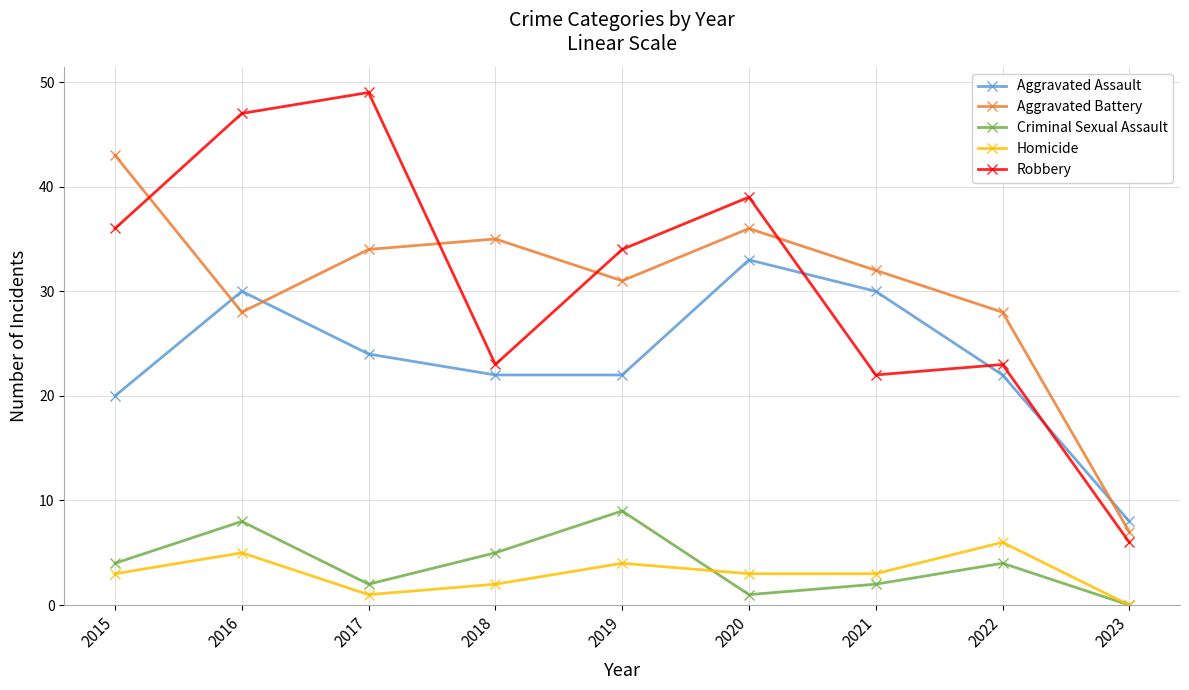

What is the sum of all Aggravated Battery values?

274